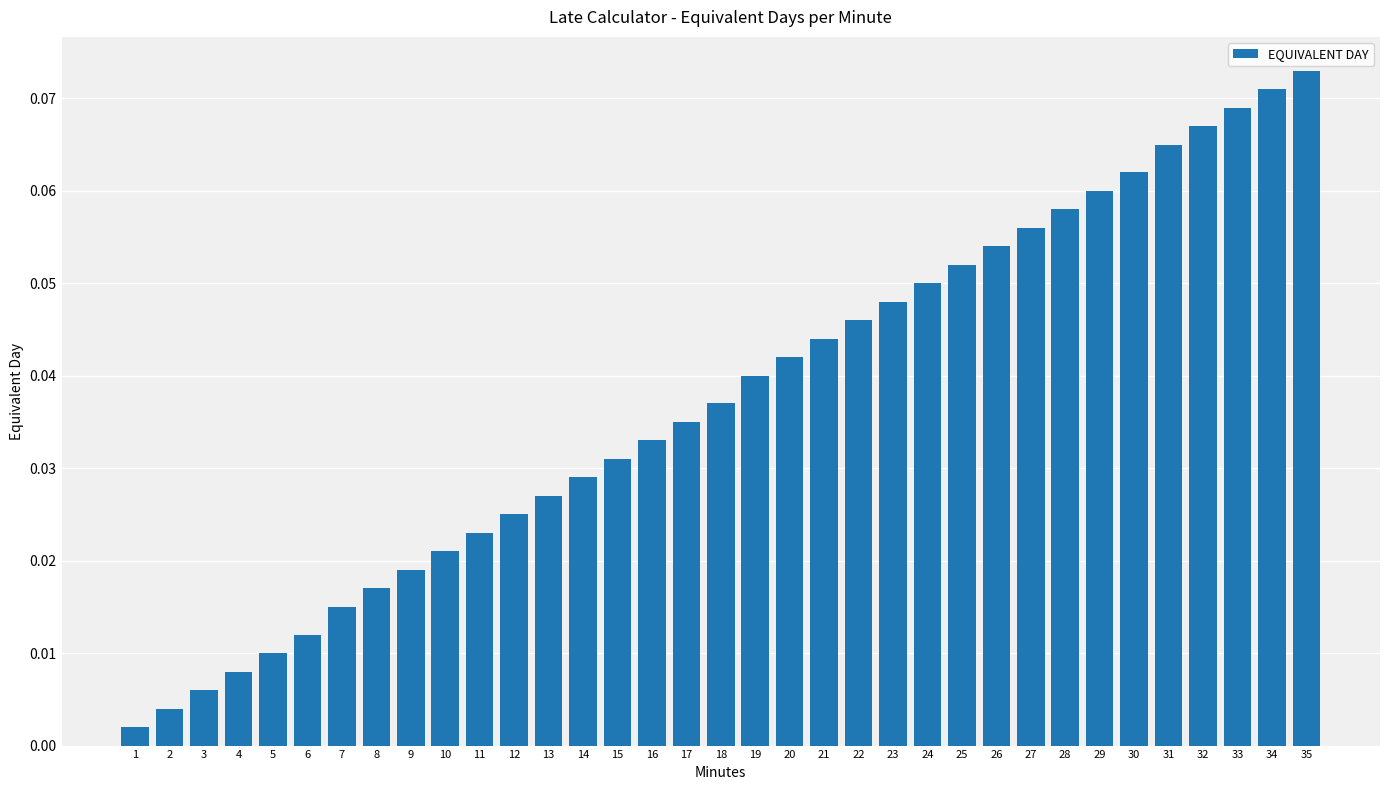

At which category does the chart reach its peak across all series?

35